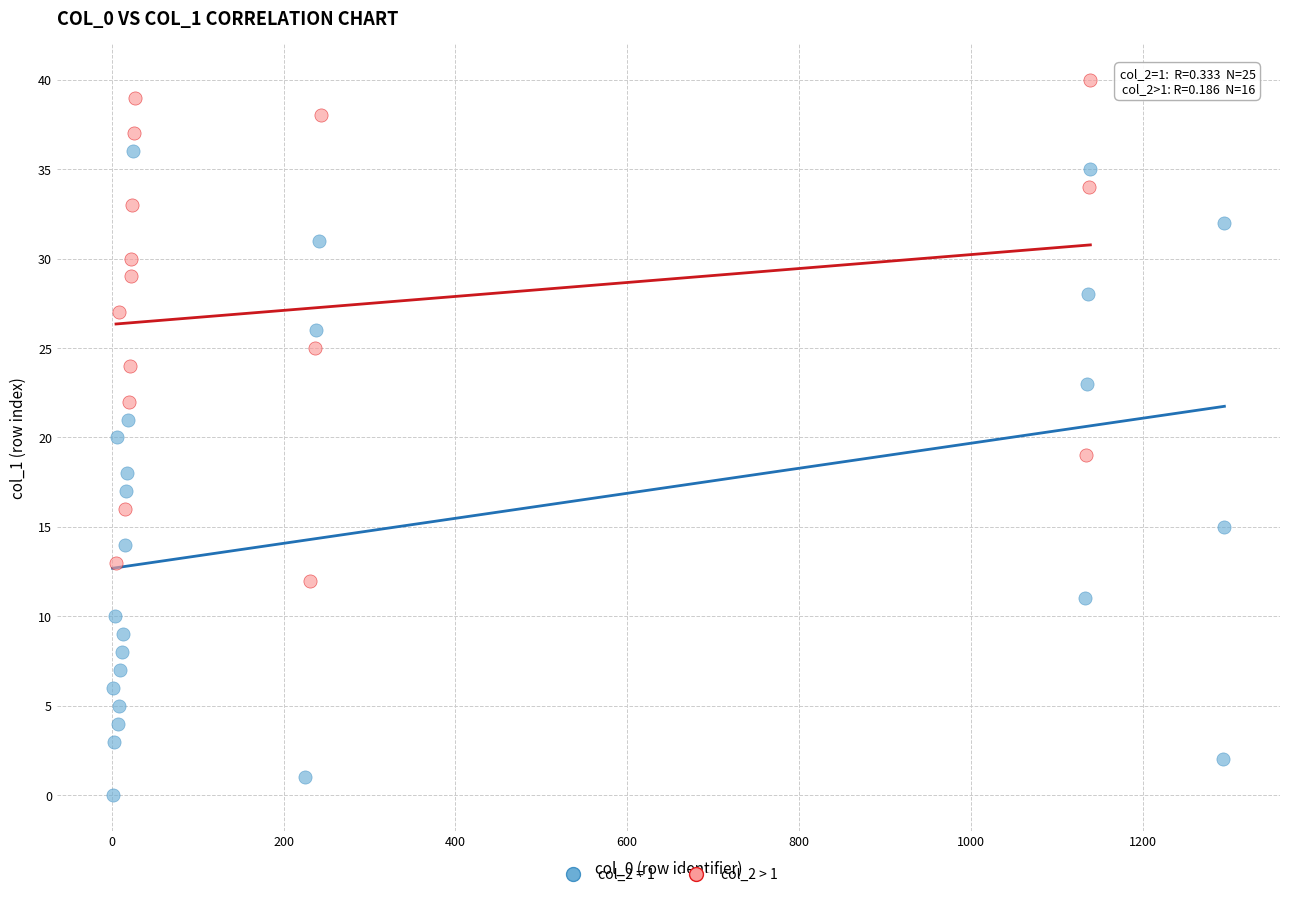

Which series contains the lowest Y value?

col_2 = 1